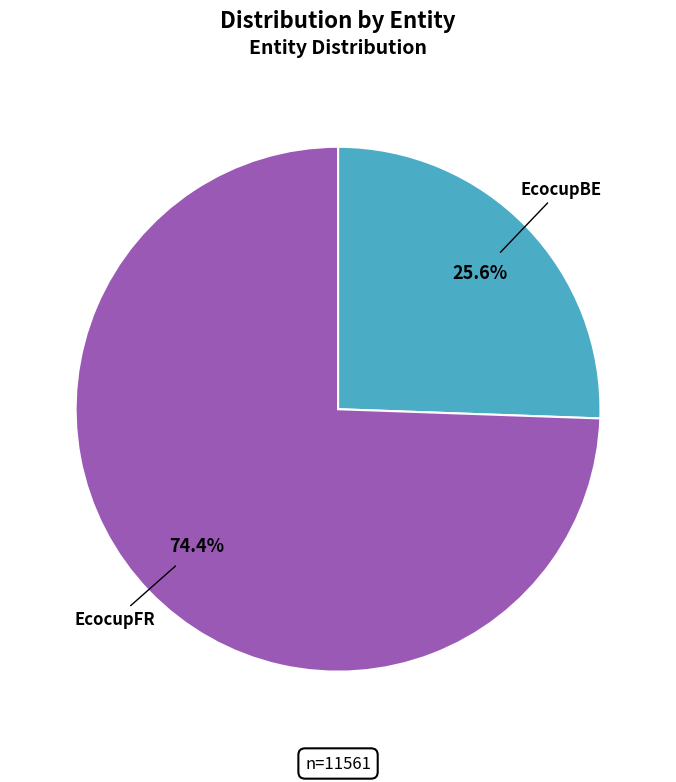

To the nearest percent, what is the difference between the EcocupFR and EcocupBE slice percentages?

49%